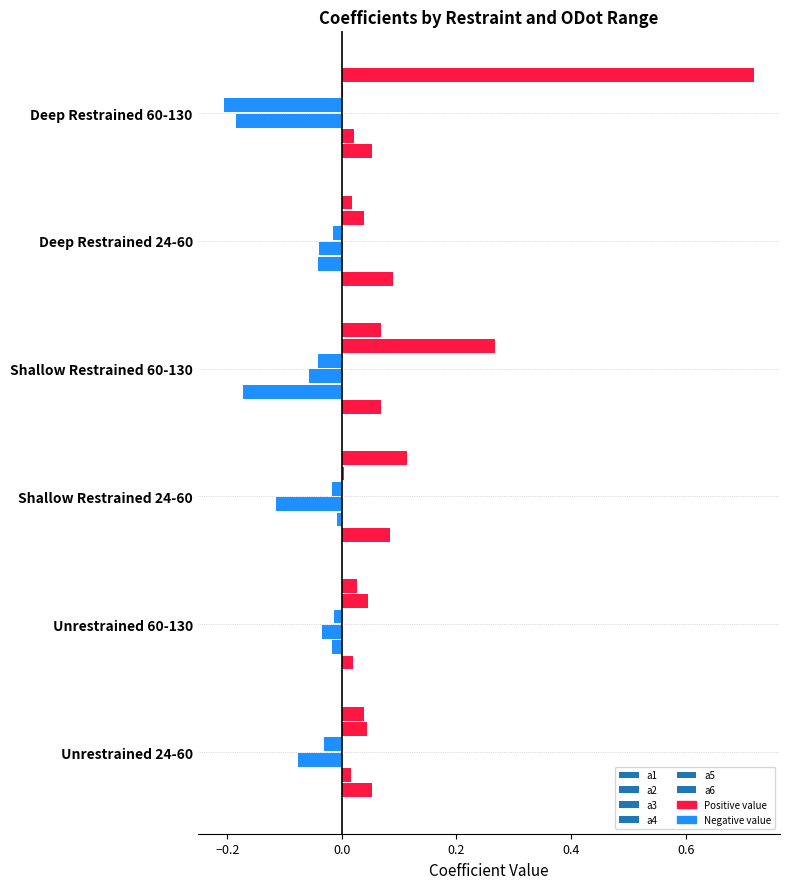

Count the number of categories in the chart.

6